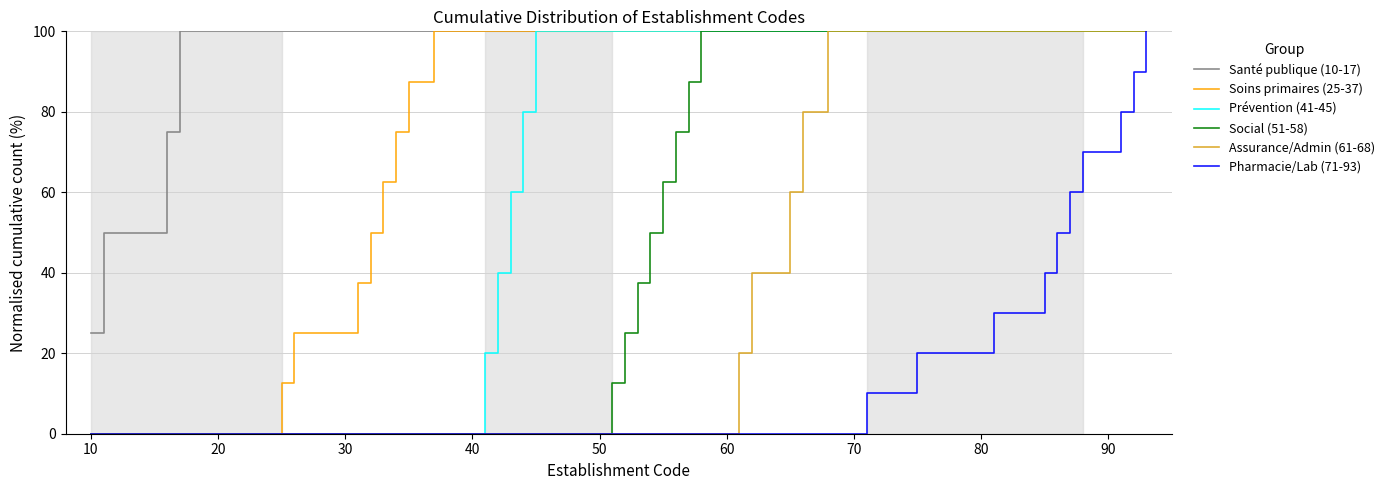

What is the difference between the maximum and second lowest values in the Assurance/Admin (61-68) series?

100.0